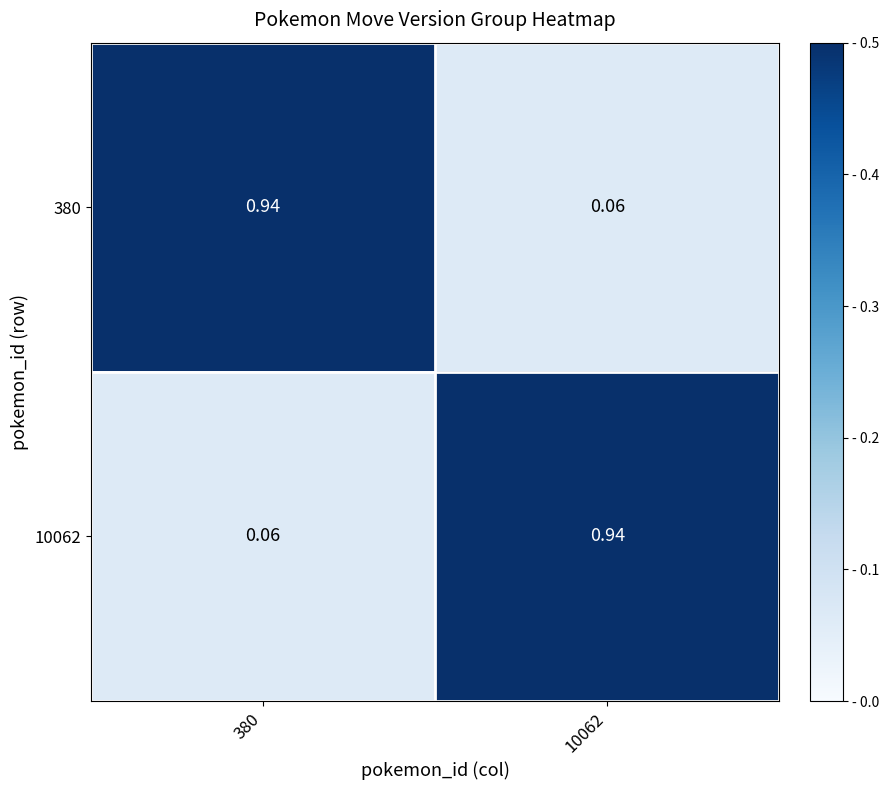

How many categories are shown in the chart?

2